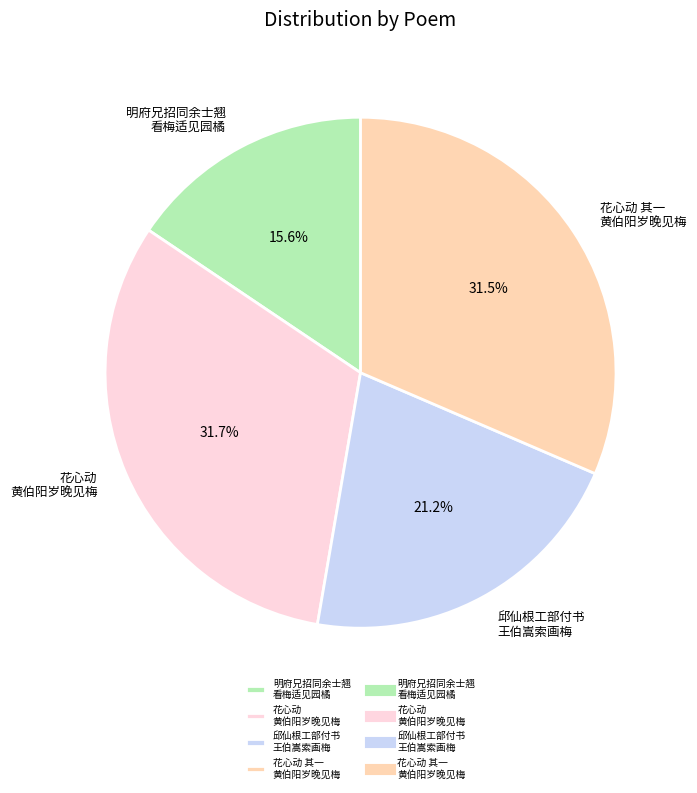

Which slice is the smallest?

明府兄招同余士翘 看梅适见园橘